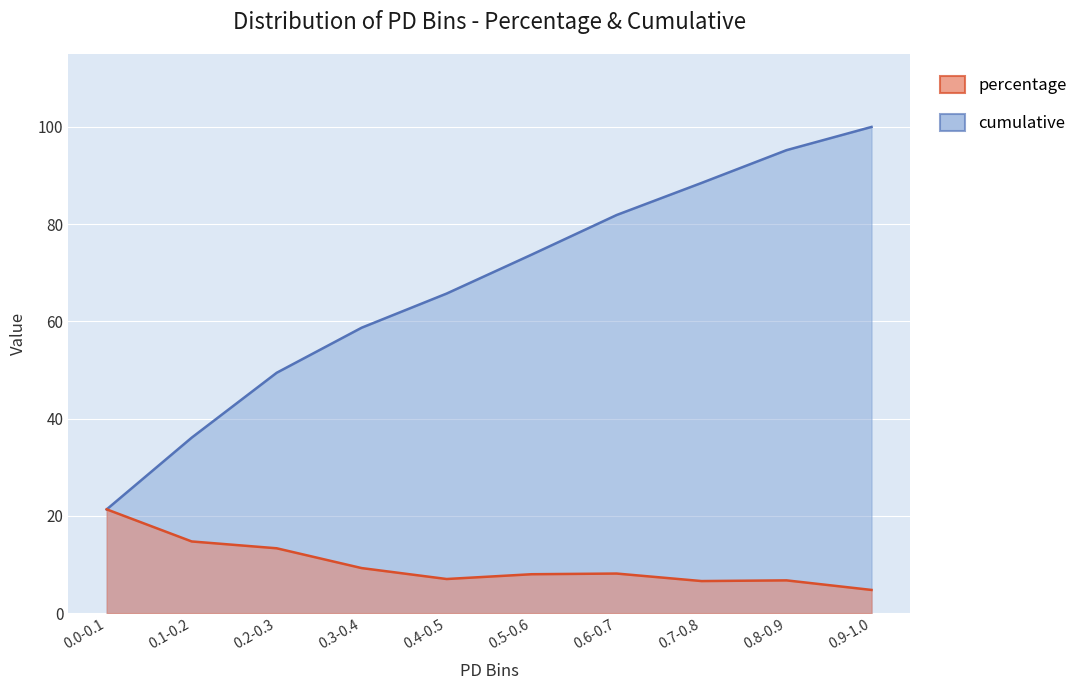

Count the number of data series in this chart.

2